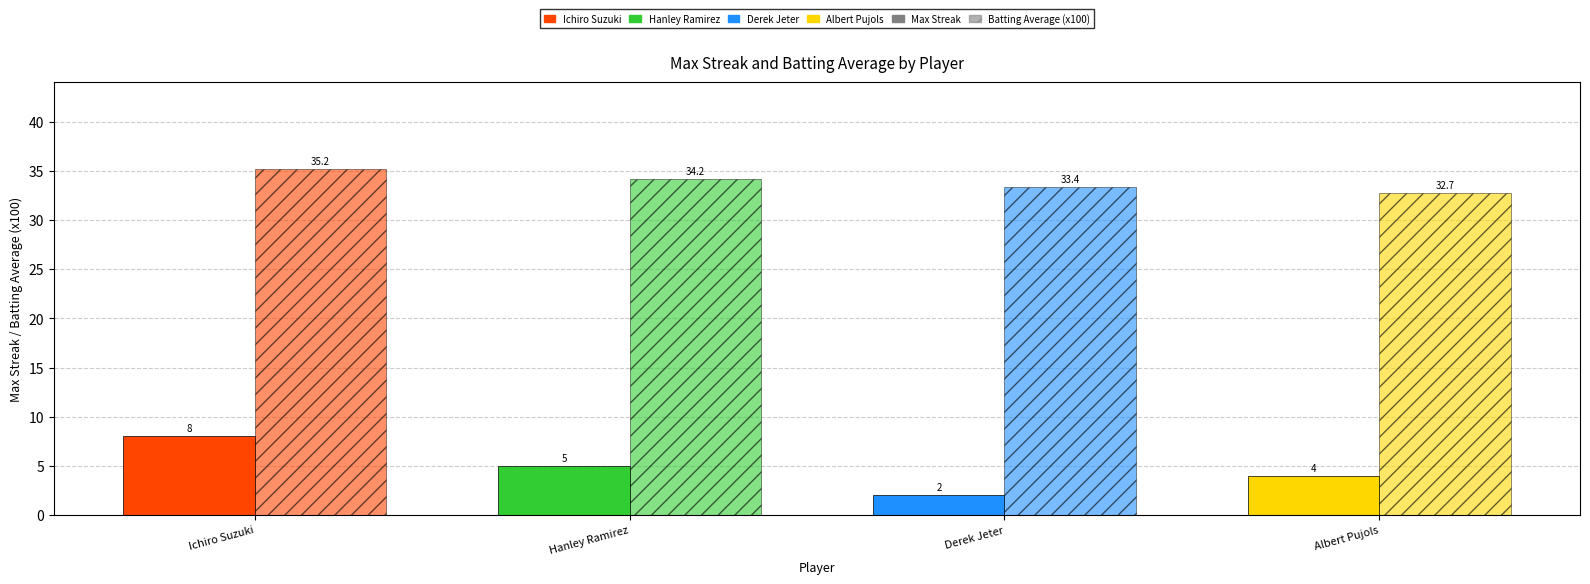

What is the smallest value displayed?

2.0